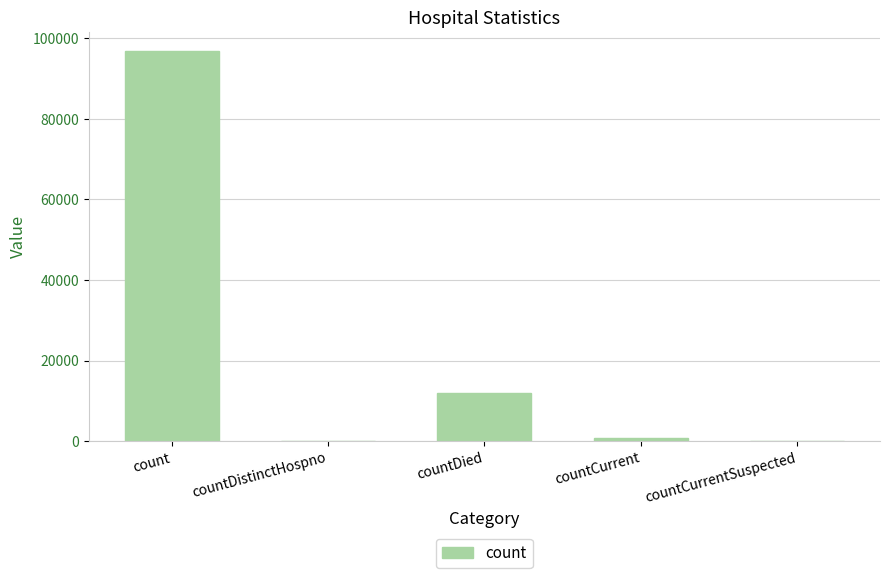

What is the greatest value displayed?

96690